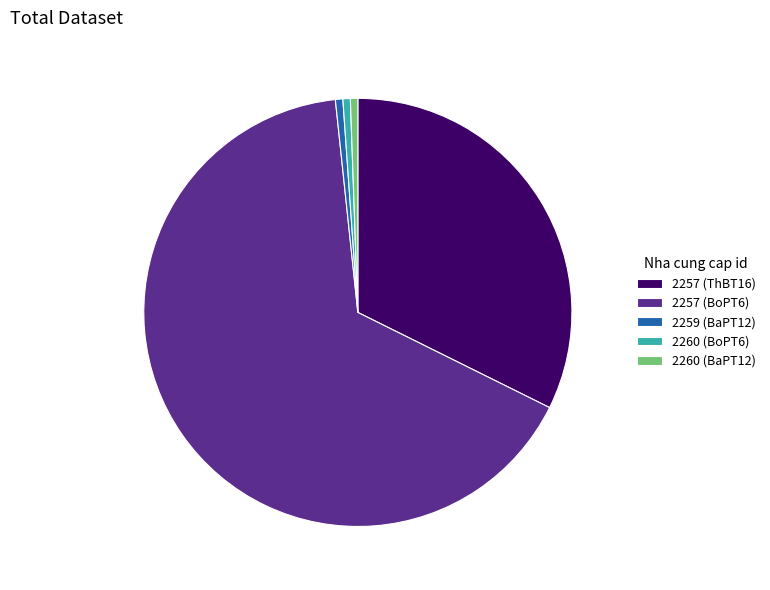

Do 2259 (BaPT12) and 2257 (BoPT6) together represent more than half of the pie?

Yes